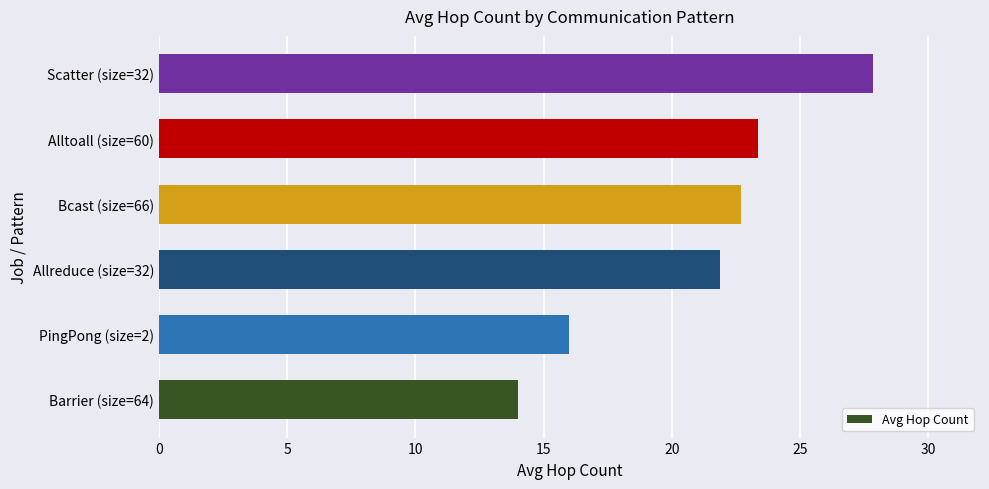

Read the value at Scatter (size=32).

27.8